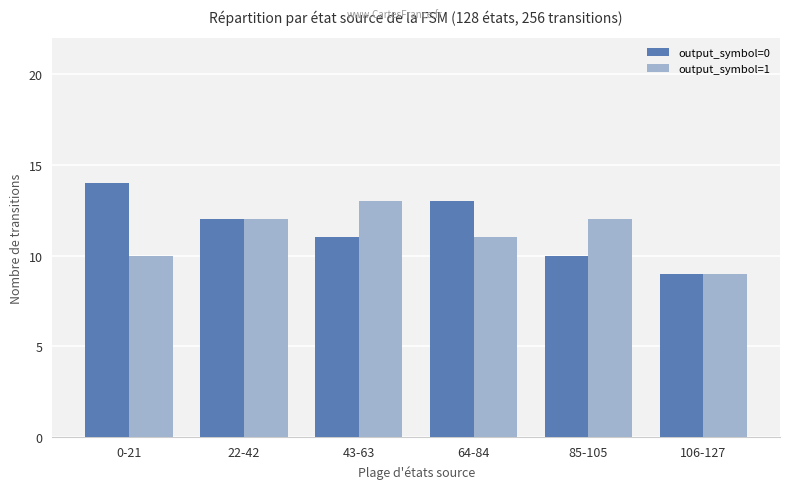

What is the maximum value shown in the chart?

14